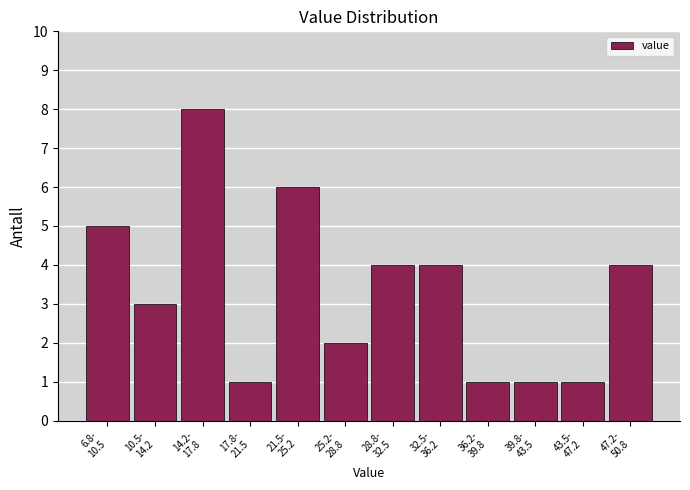

Reading right to left, list all the values displayed in this chart.

4	1	1	1	4	4	2	6	1	8	3	5